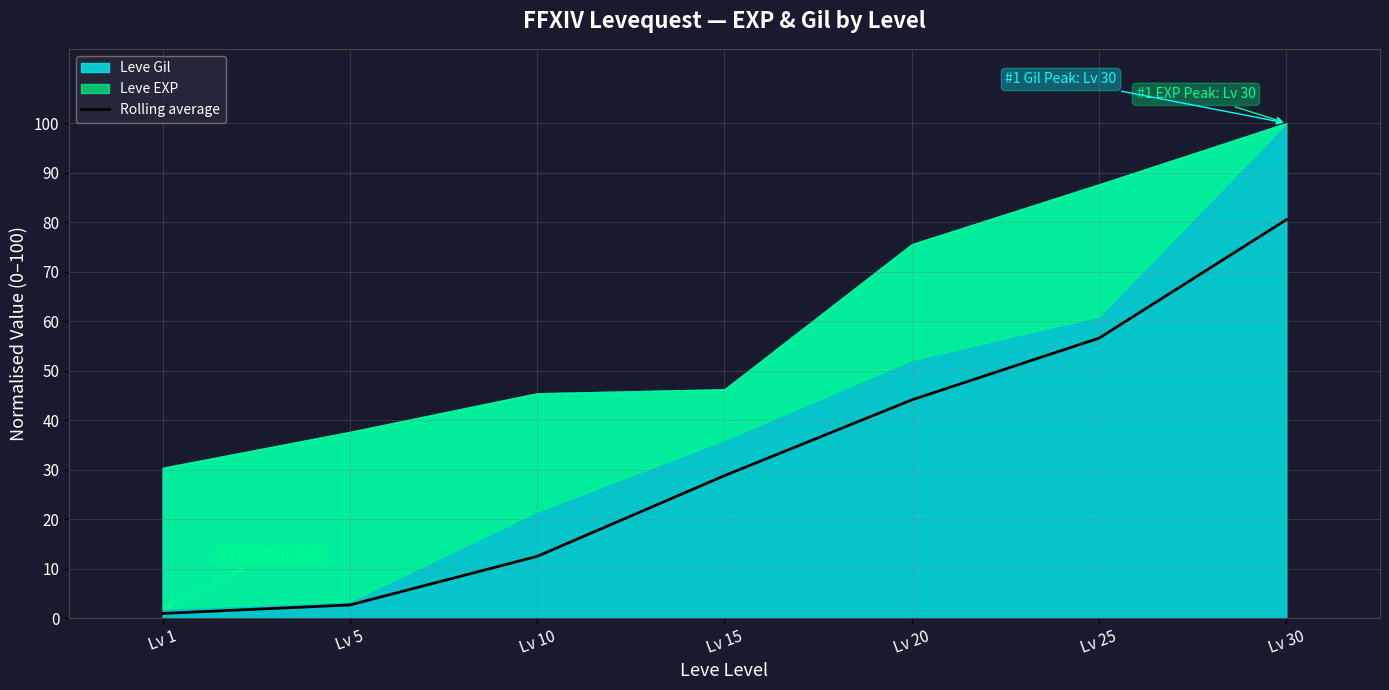

True or false: the data has more than 0 interior local peaks.

False